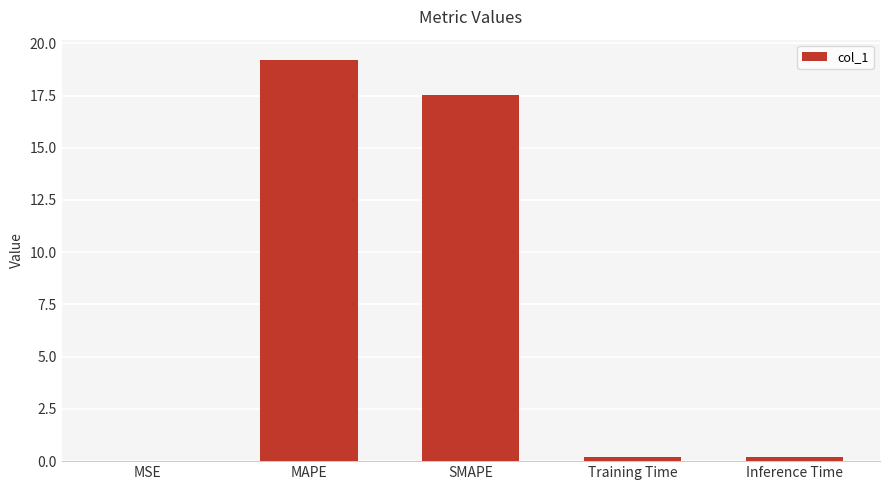

Count the number of categories in the chart.

5